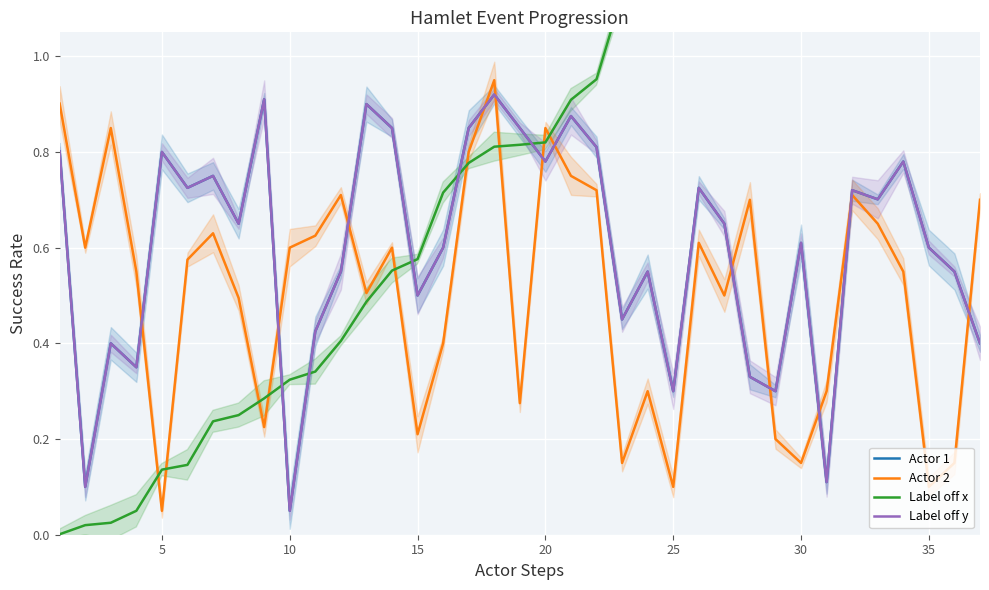

What is the value of the Actor 2 point at the 33rd from the left?

0.7